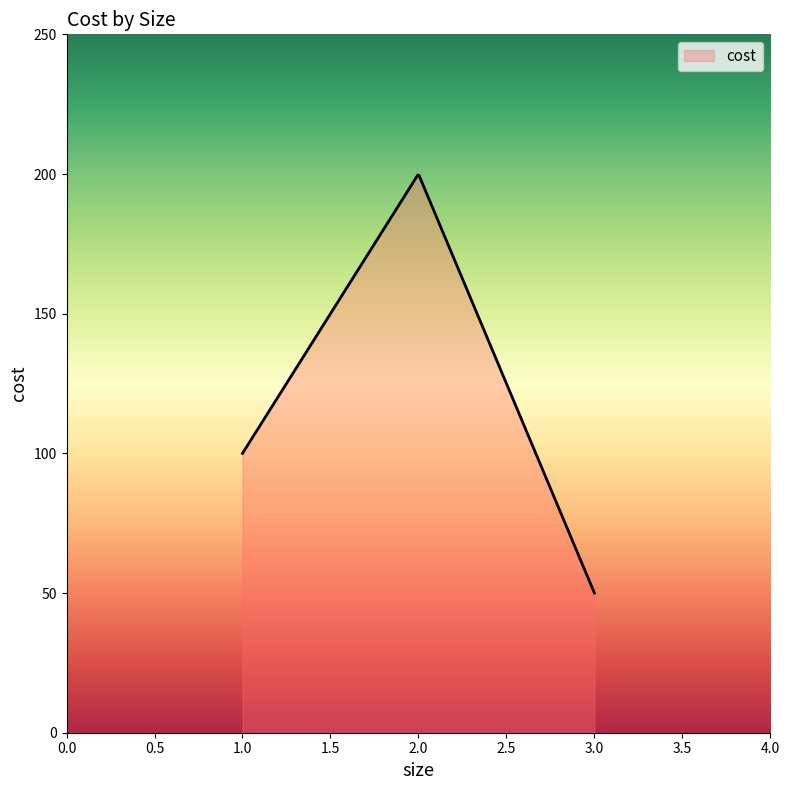

What is the maximum value shown in the chart?

199.7